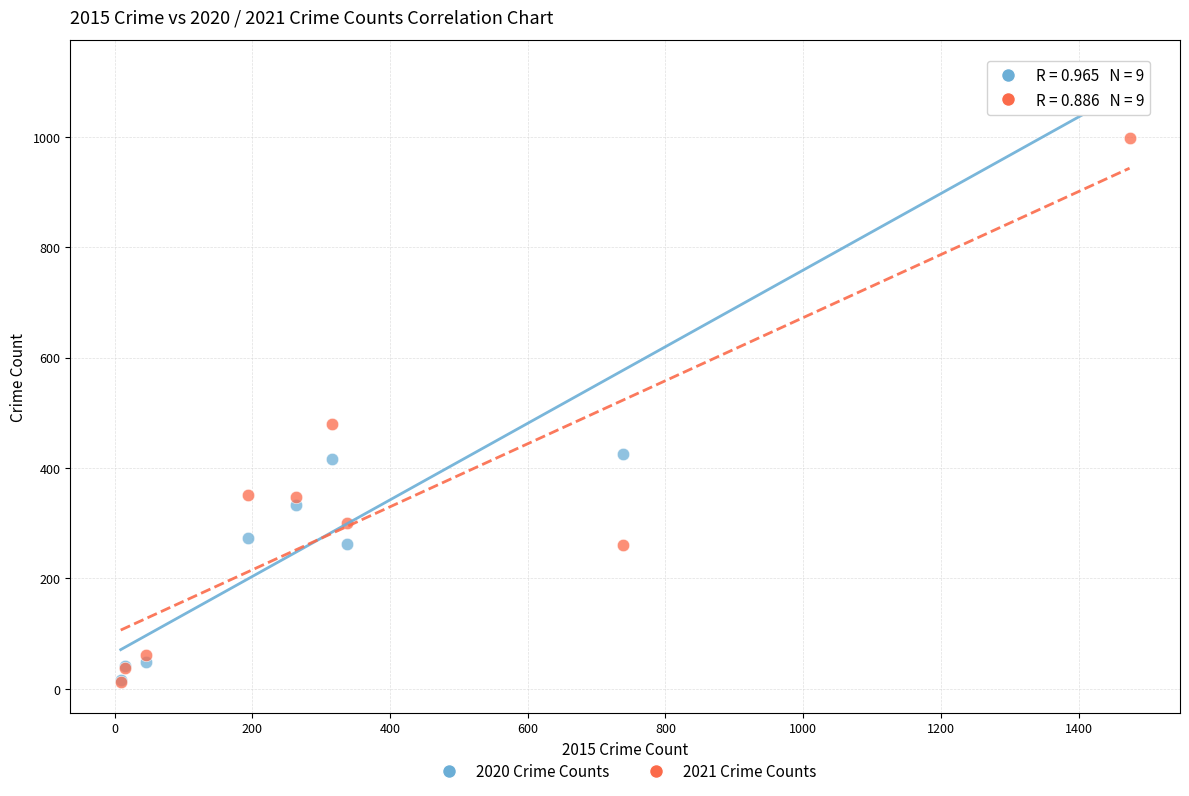

Across all series, what Y value is closest to 566?

479